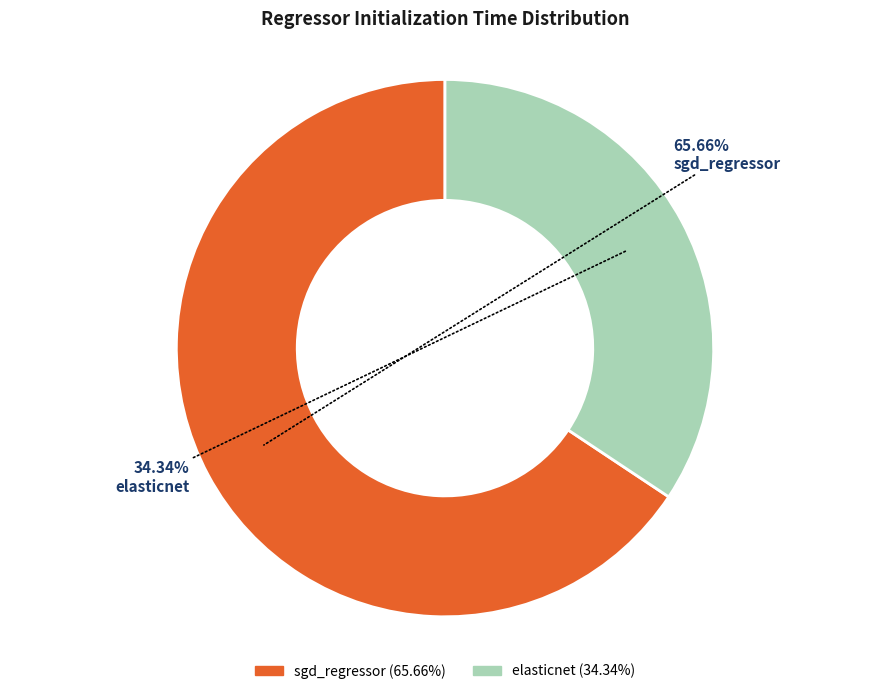

Does any single category account for the majority?

Yes